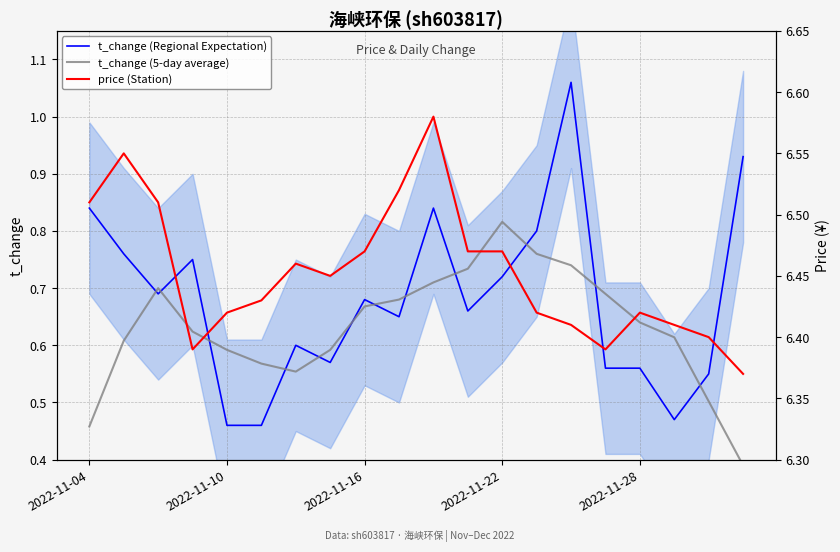

True or false: t_change (Regional Expectation) has a value of 0.3 at 2022-11-04.

False